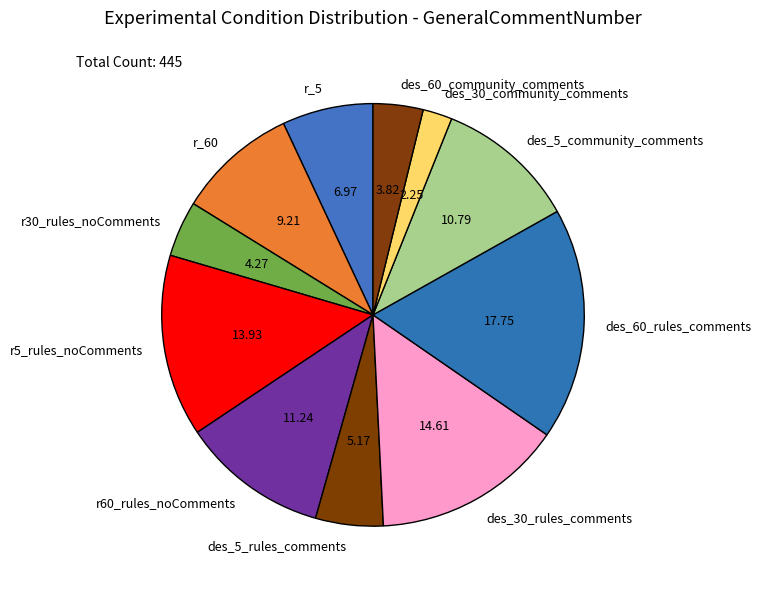

True or false: des_5_community_comments accounts for 26% of the total.

False